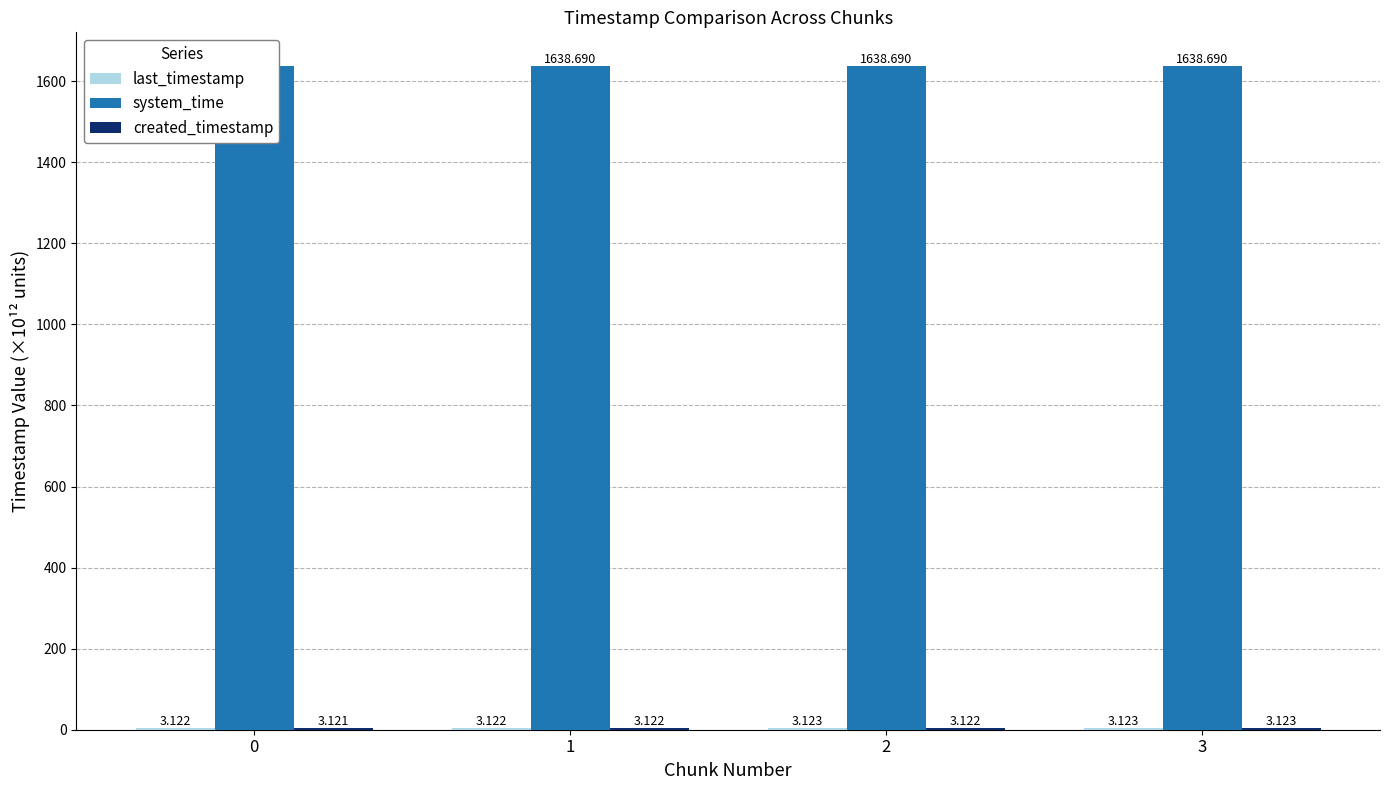

List the labels in order of created_timestamp value, smallest first.

0, 1, 2, 3